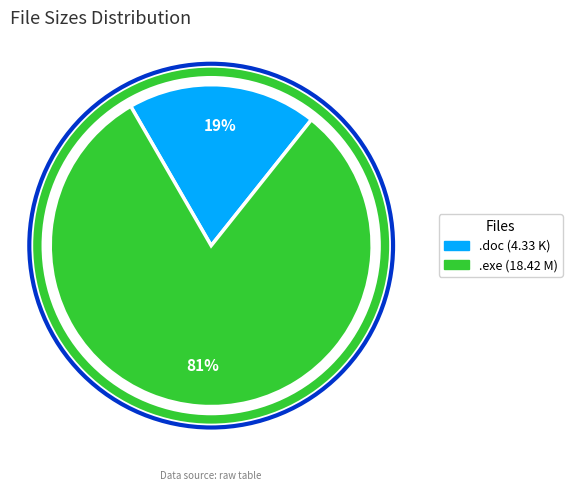

To the nearest percent, what is the average slice percentage?

50%